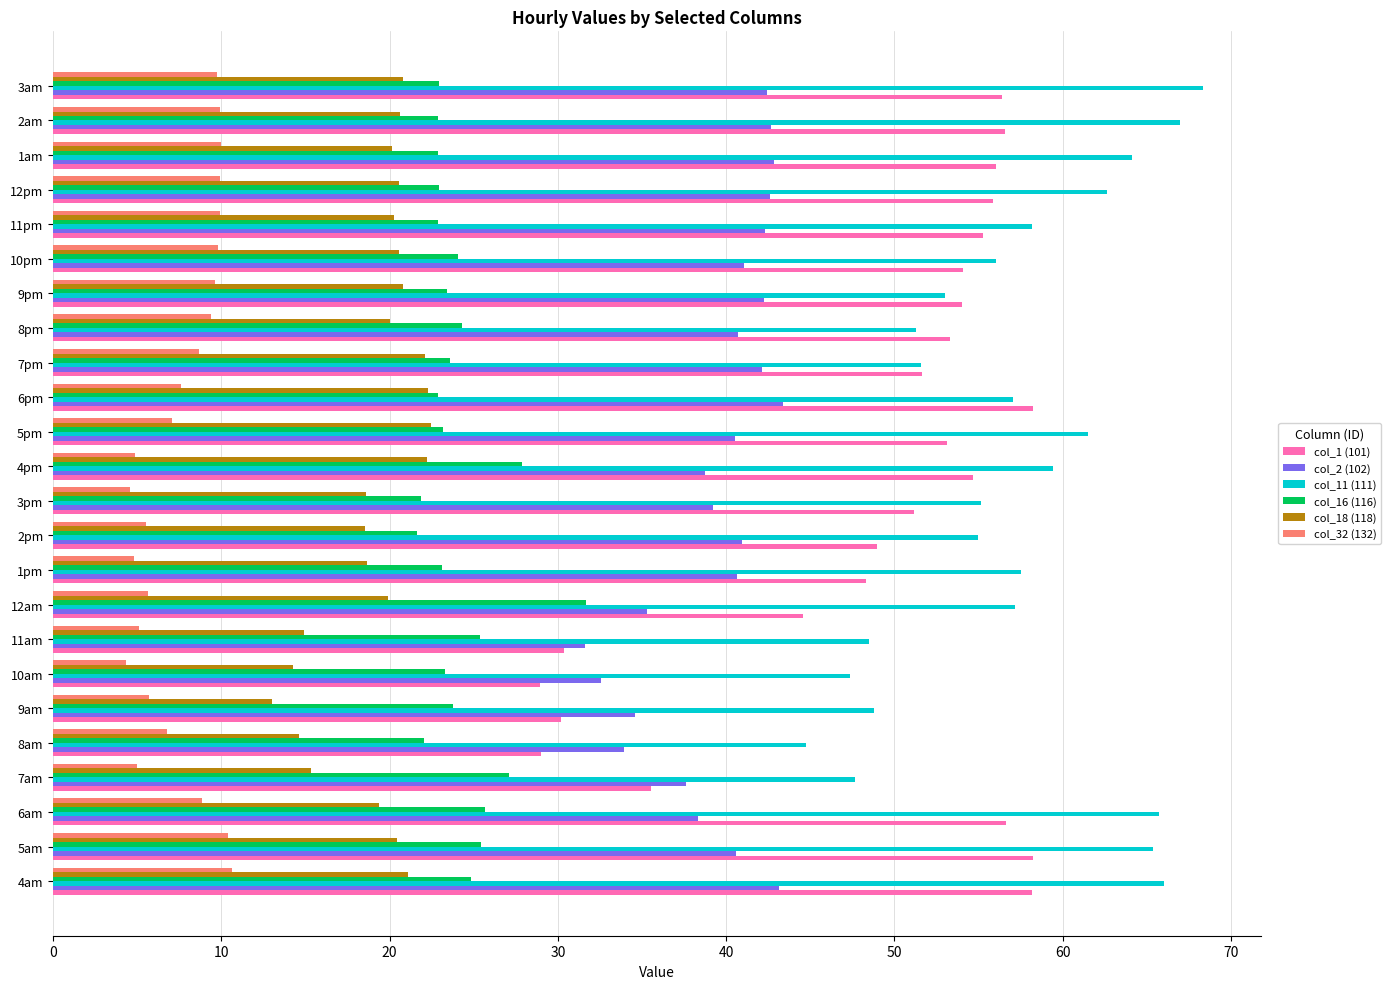

What is the maximum value shown in the chart?

68.4